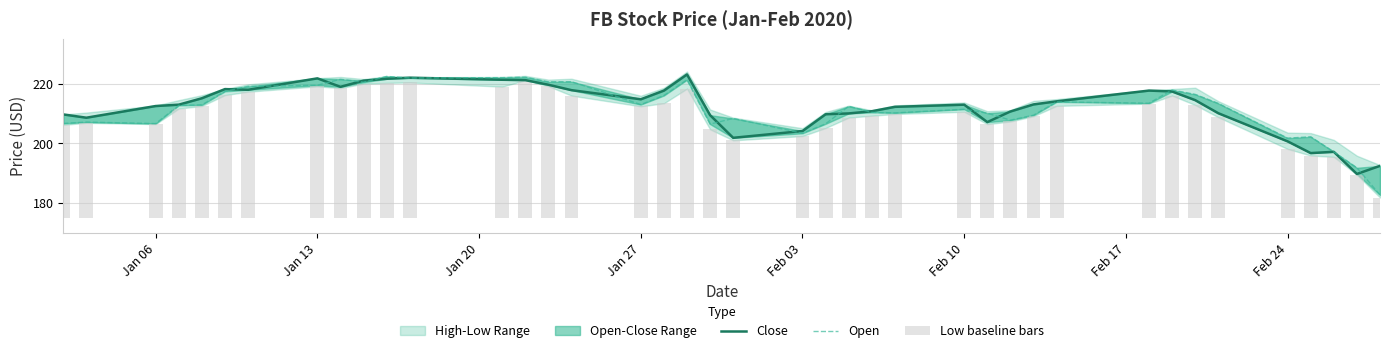

What is the difference between the second highest and second lowest values in the Open series?

30.5